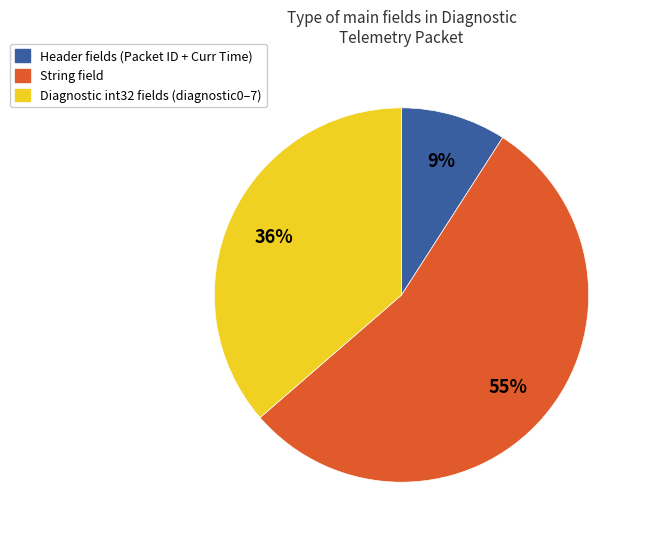

To the nearest percent, what is the average slice percentage?

33%